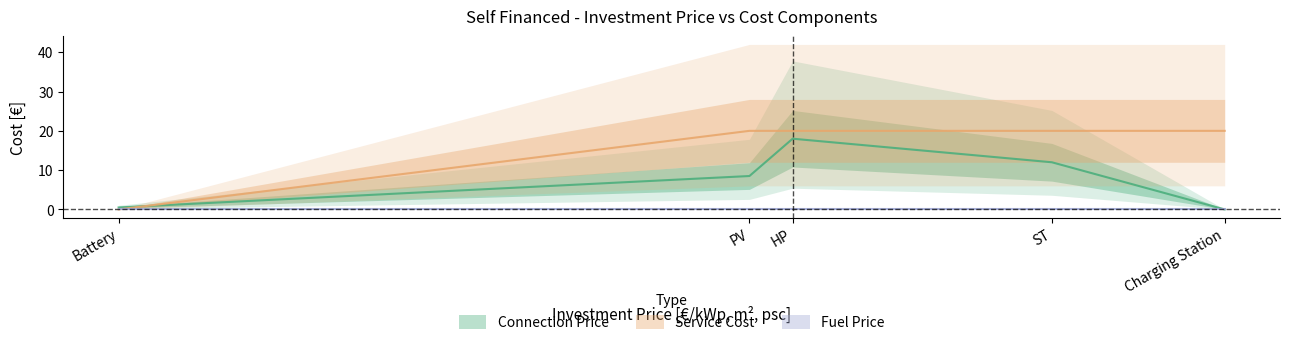

What is the label of the 3rd point from the left?

HP